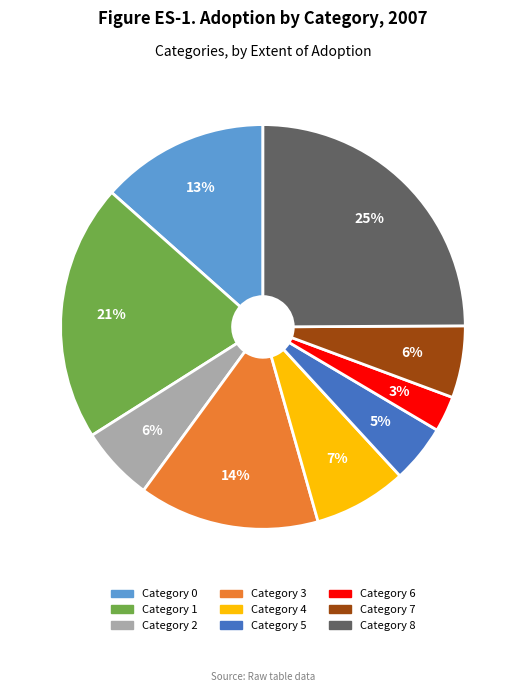

Does any single category account for the majority?

No